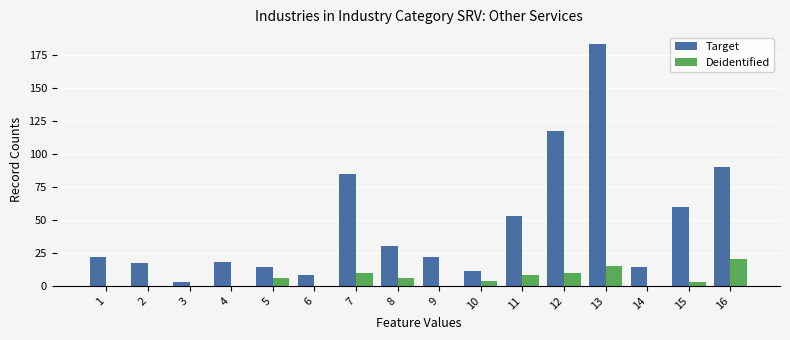

How many groups of bars are there?

16